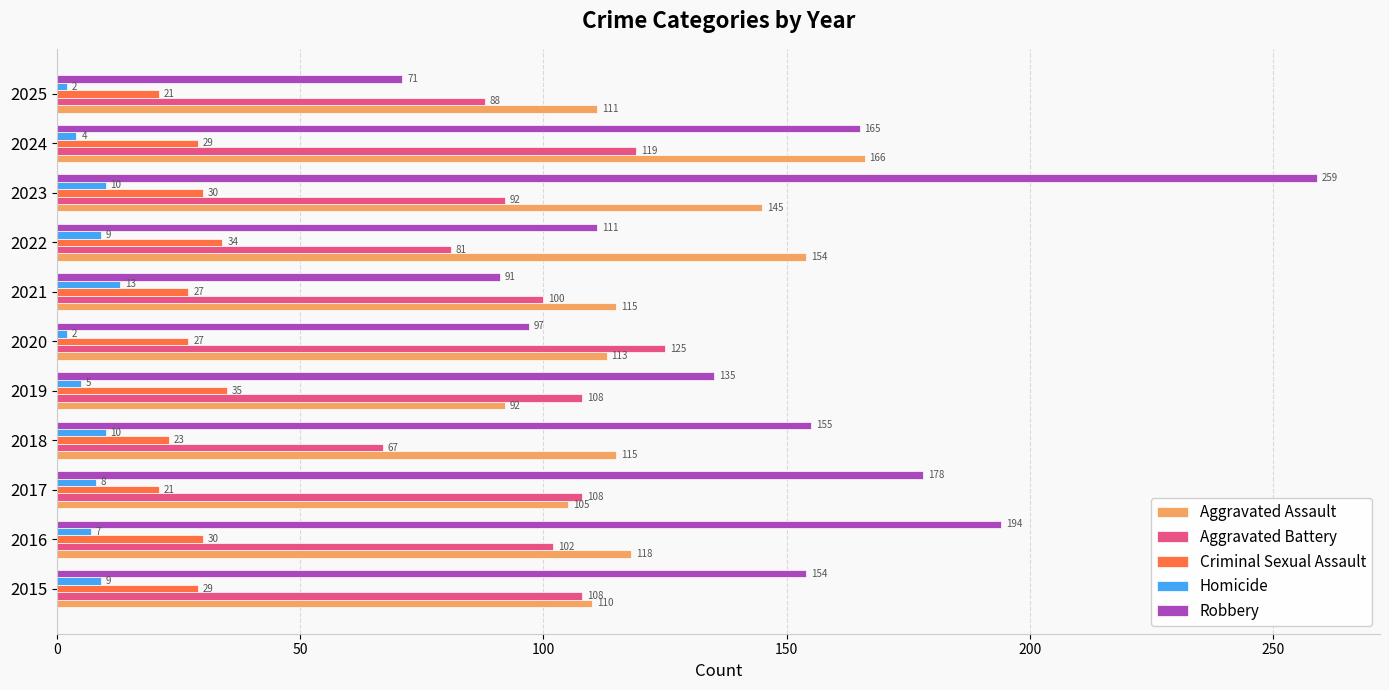

The Aggravated Assault series shows 77 at 2021. True or false?

False